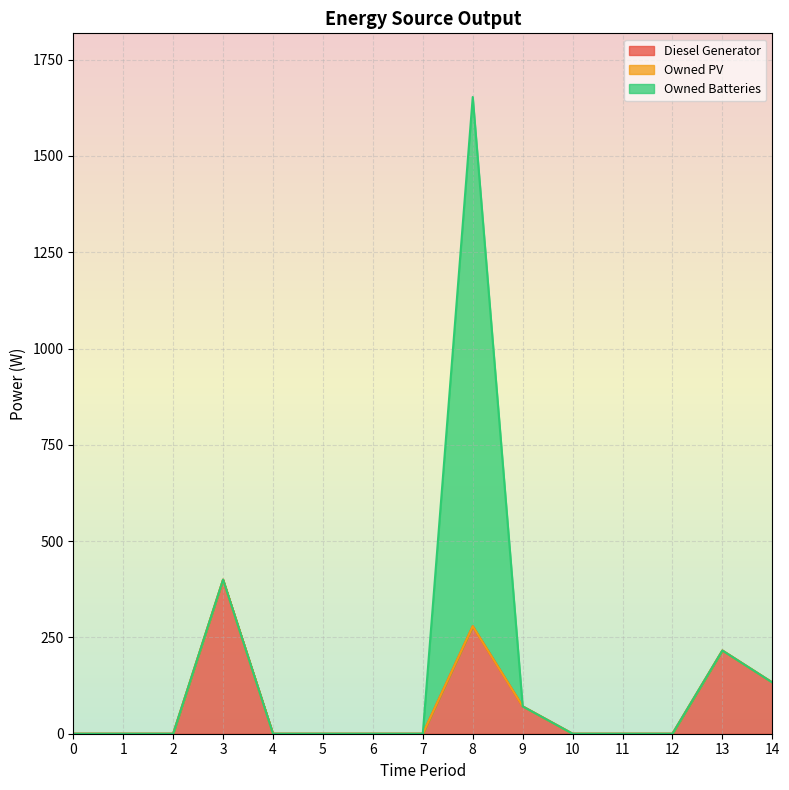

Is it true that Owned Batteries equals 740 at 2?

False